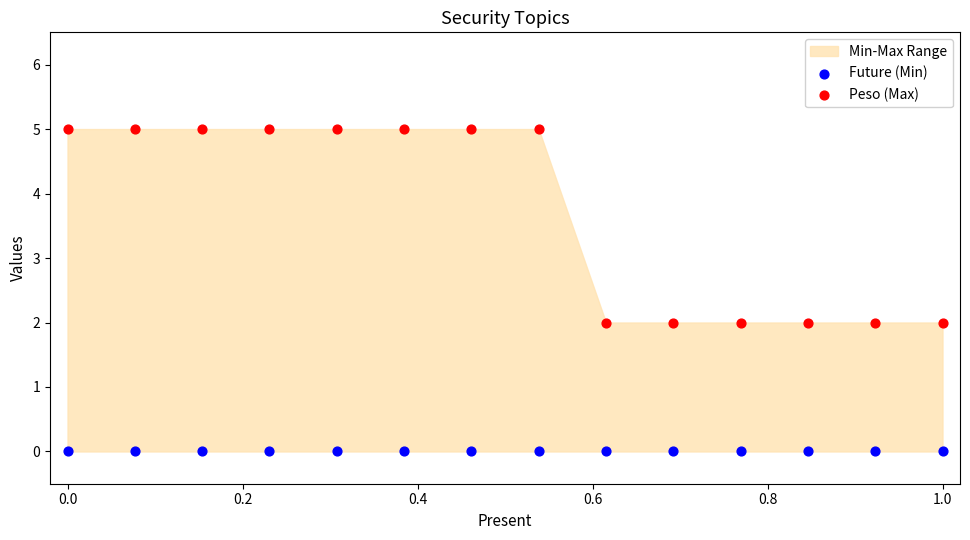

Which series reaches the minimum Y coordinate?

Future (Min)